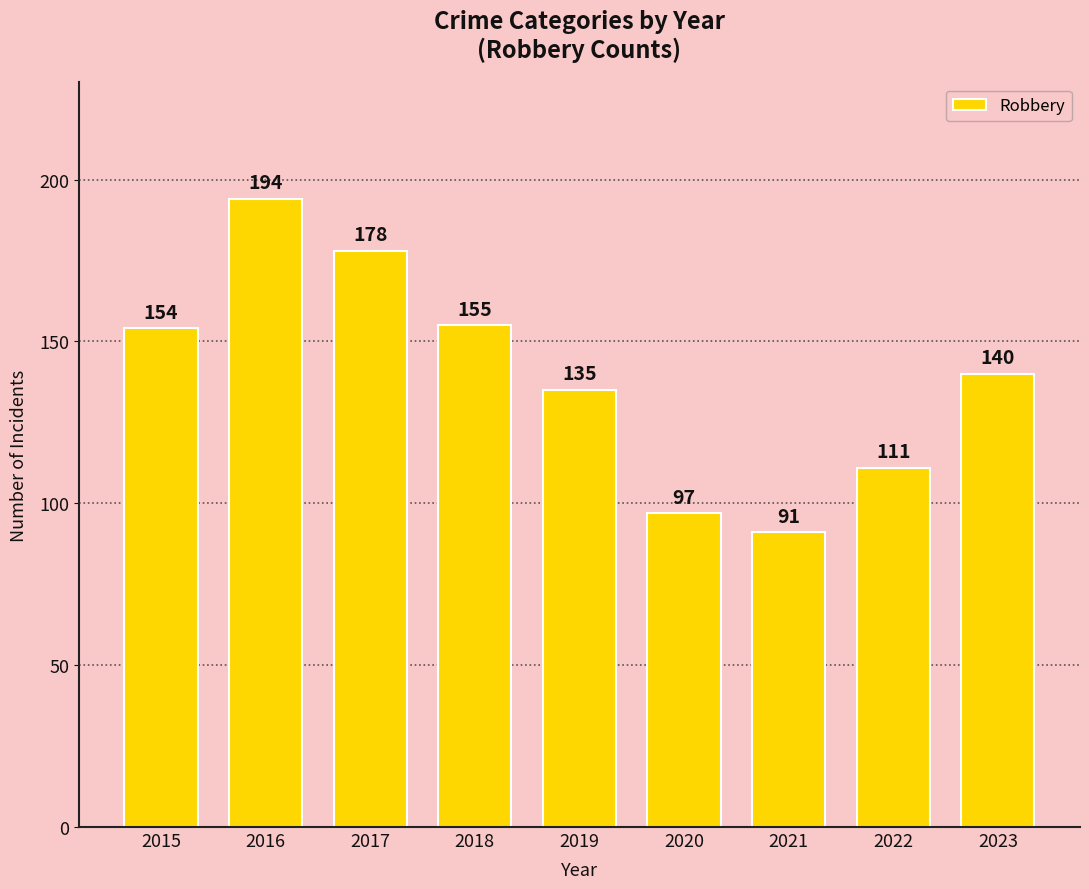

True or false: the data shows 111 at 2022.

True